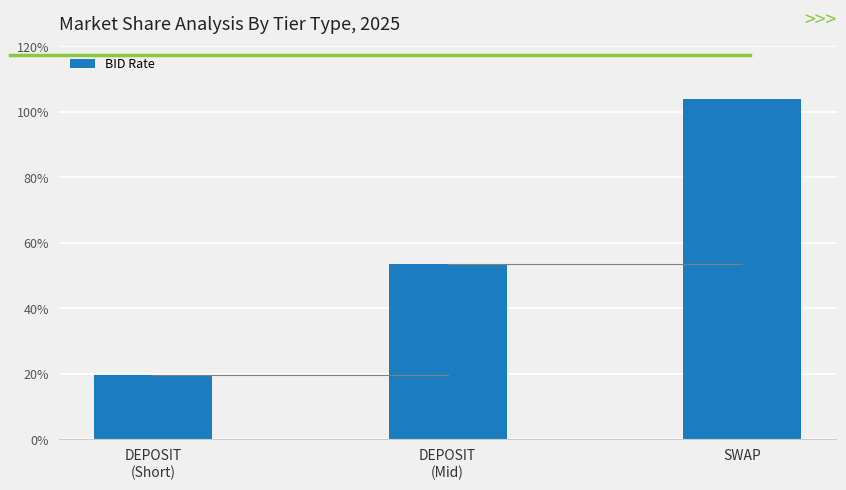

What is the sum of all values?

1.8